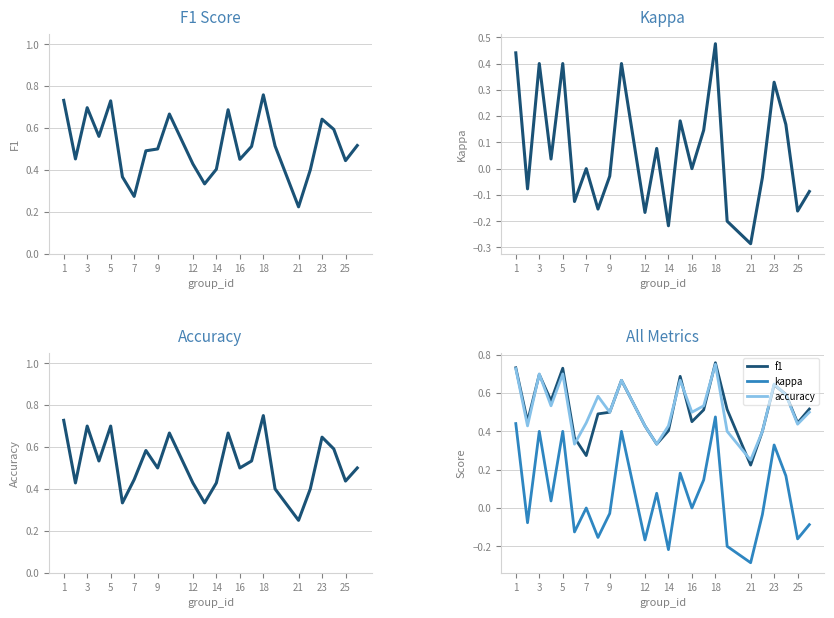

What is the highest value of the kappa series?

0.5